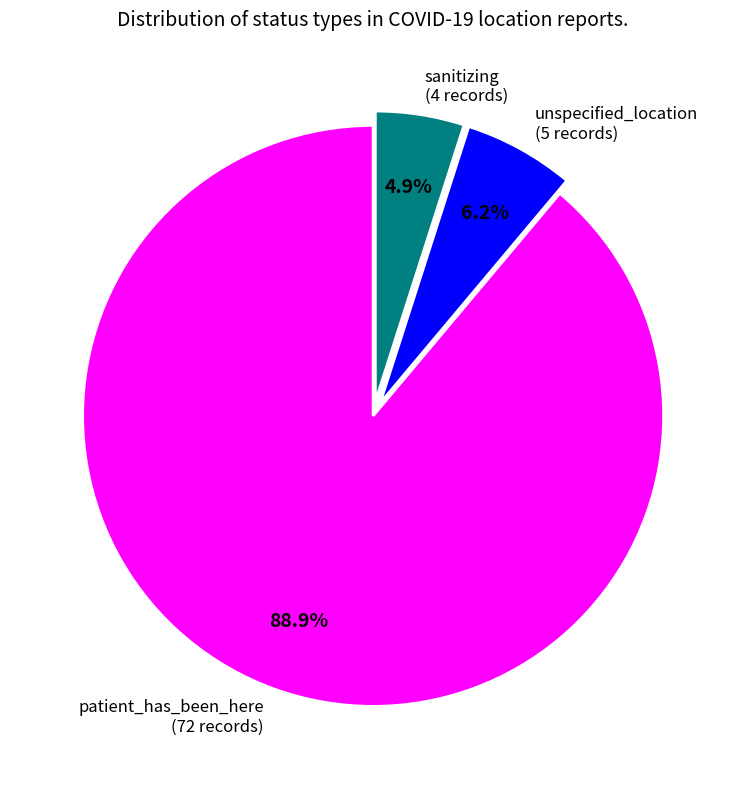

Count the number of slices in the pie.

3